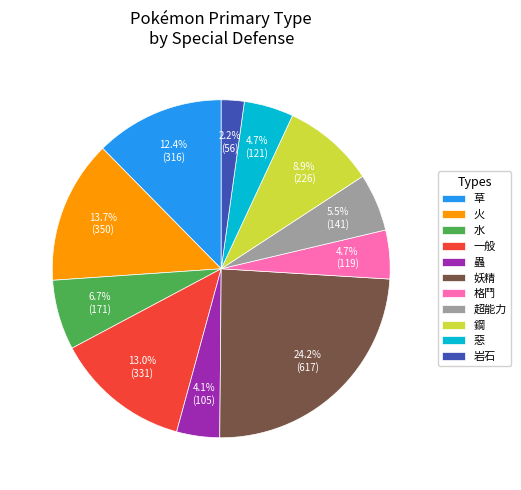

Is 一般 the majority of the pie?

No